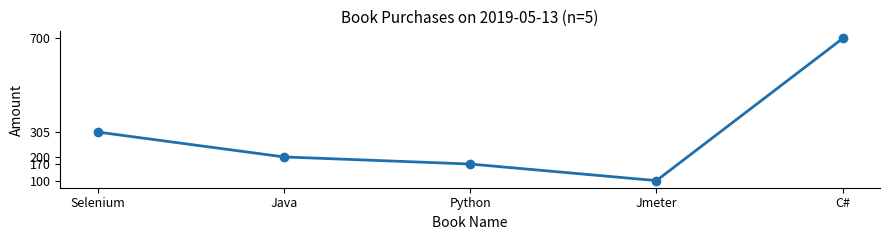

What is the smallest value displayed?

100